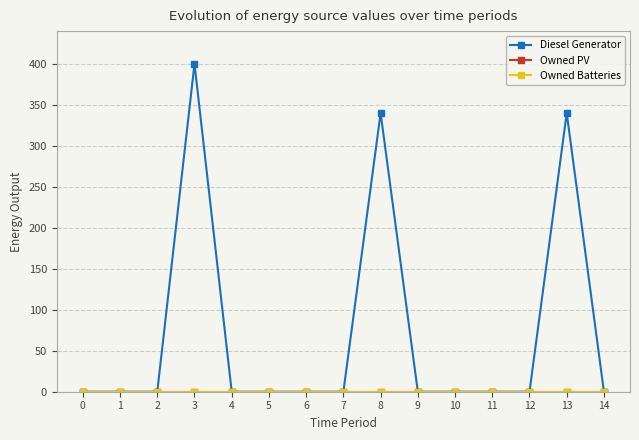

Is this an area chart (filled region under the line)?

No